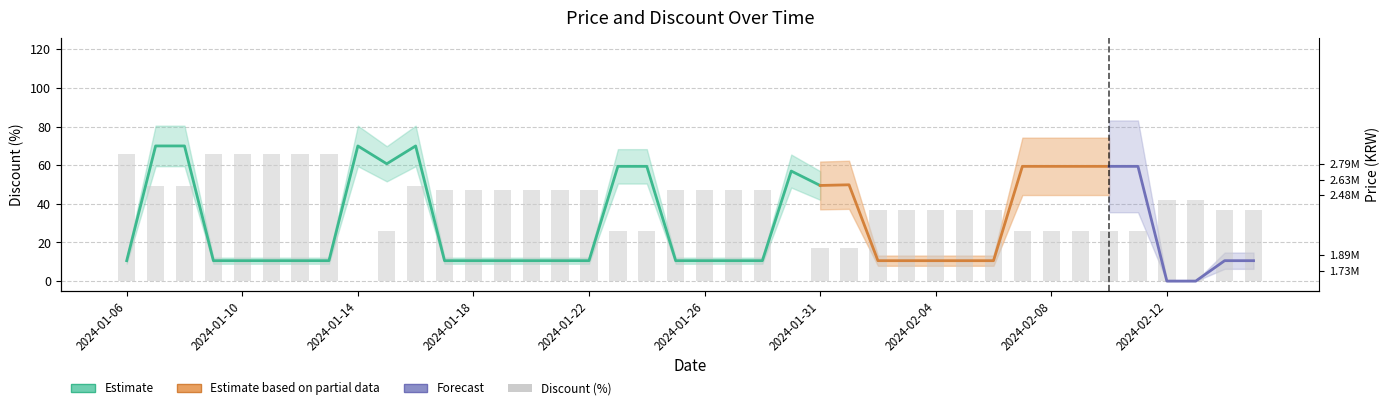

Between 2024-01-30 and 2024-02-08, which is larger?

2024-02-08